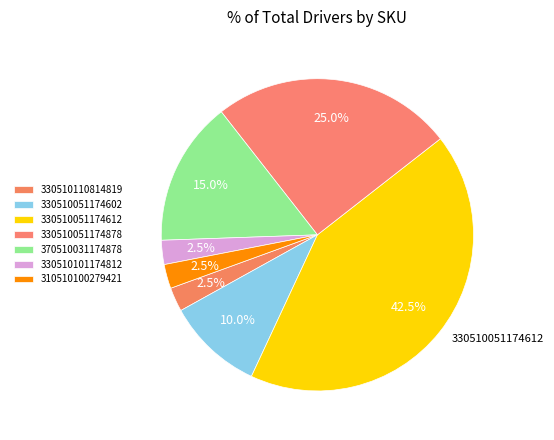

Combined, what portion of the pie is 310510100279421 and 330510051174612?

45.0%